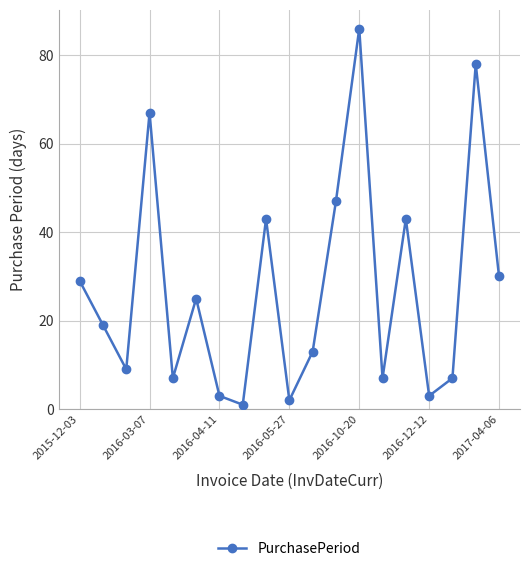

What is the value of the 14th point from the left?

7